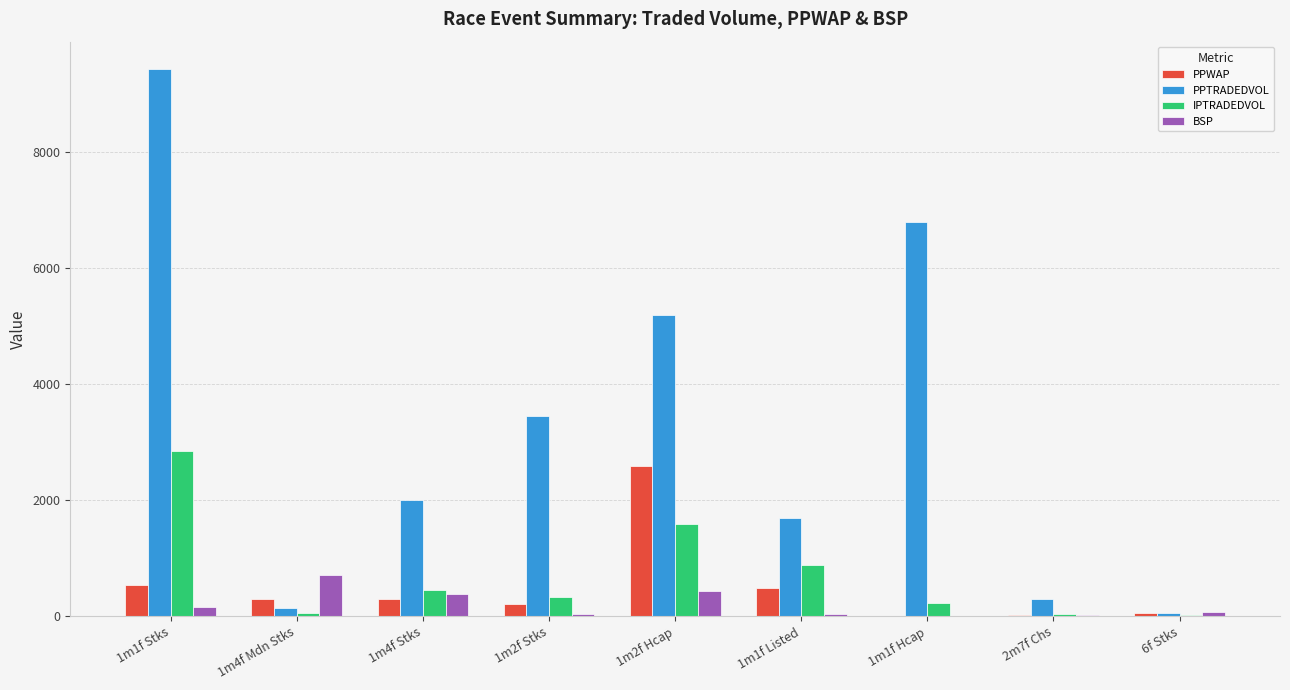

What is the approximate value of IPTRADEDVOL at 1m1f Listed?

883.6